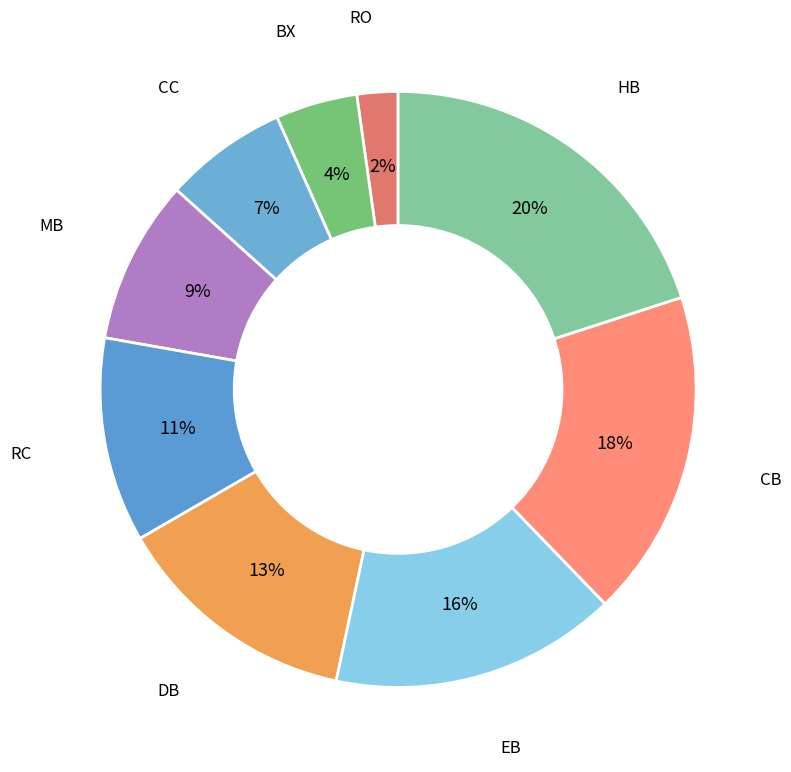

What percentage is the DB slice, to the nearest percent?

13%